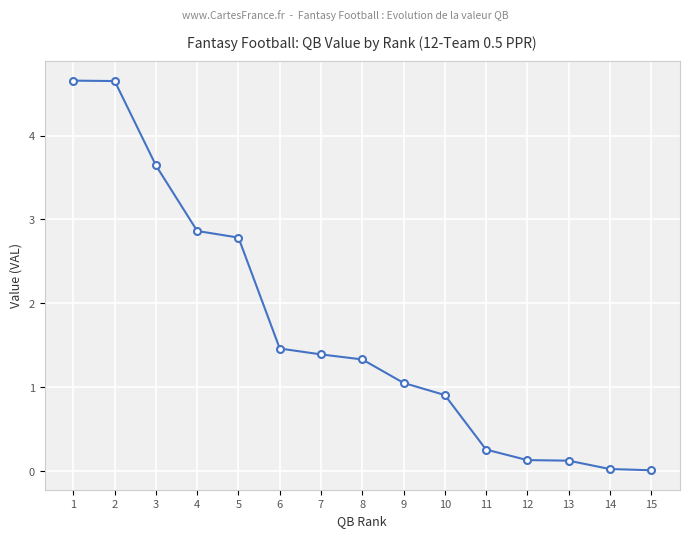

What is the ratio of the value at 10 to the value at 6?

0.6